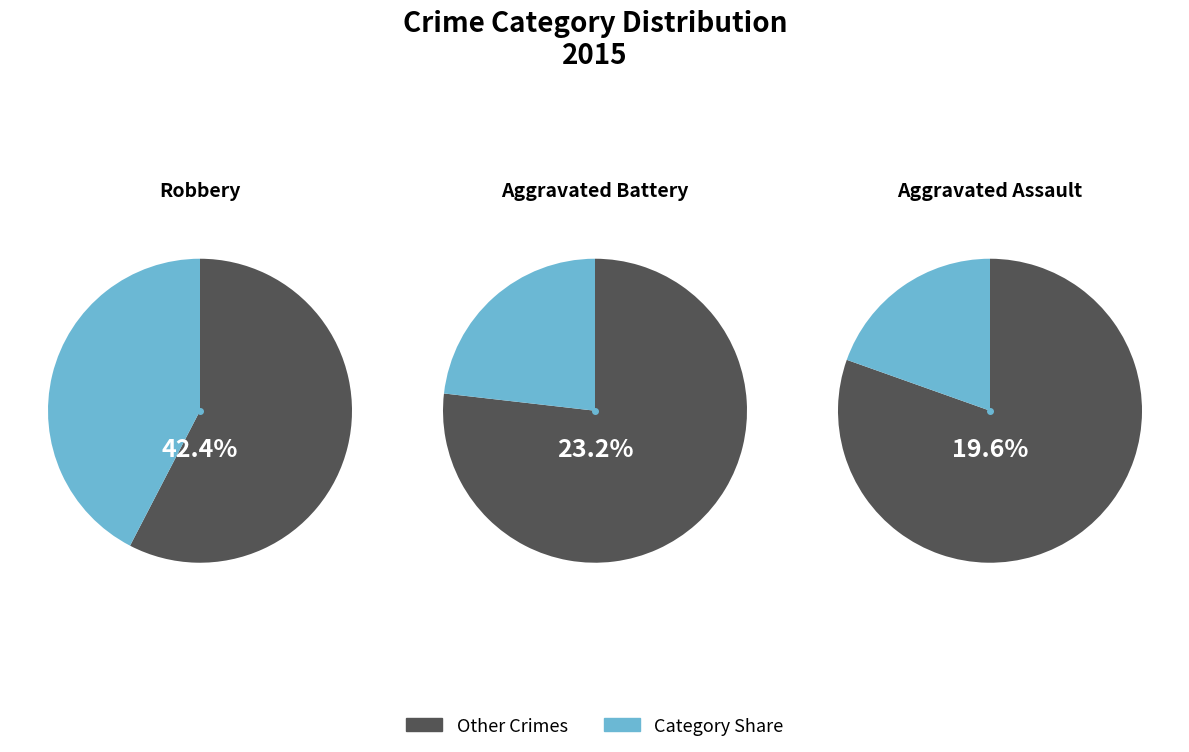

What percentage is the Aggravated Battery slice, to the nearest percent?

23%